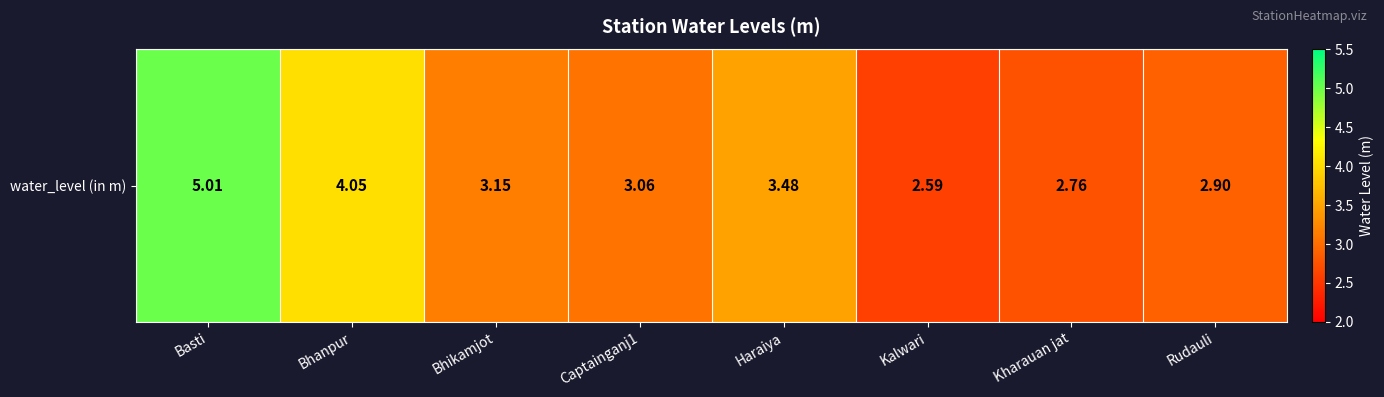

Is it true that the value at Rudauli is 2.9?

True